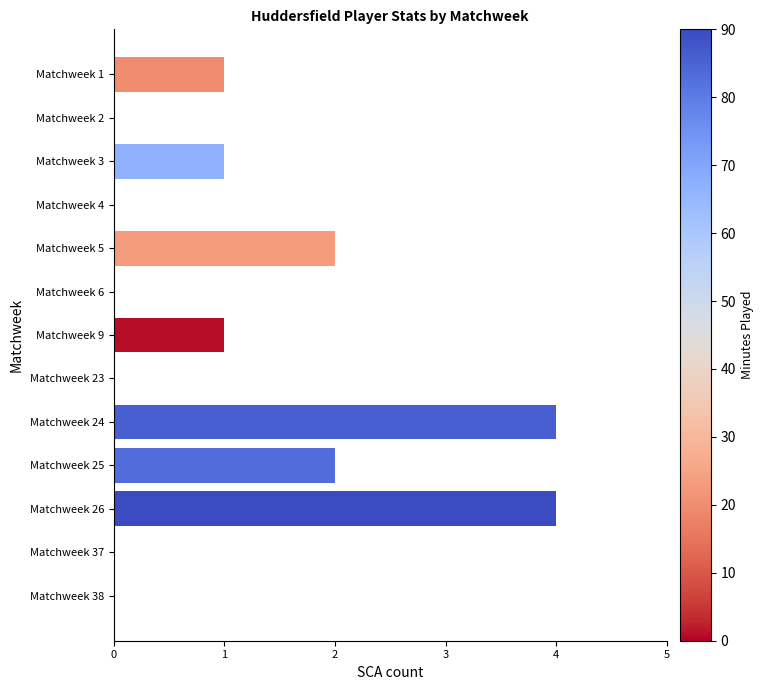

How many data points does each series have?

13